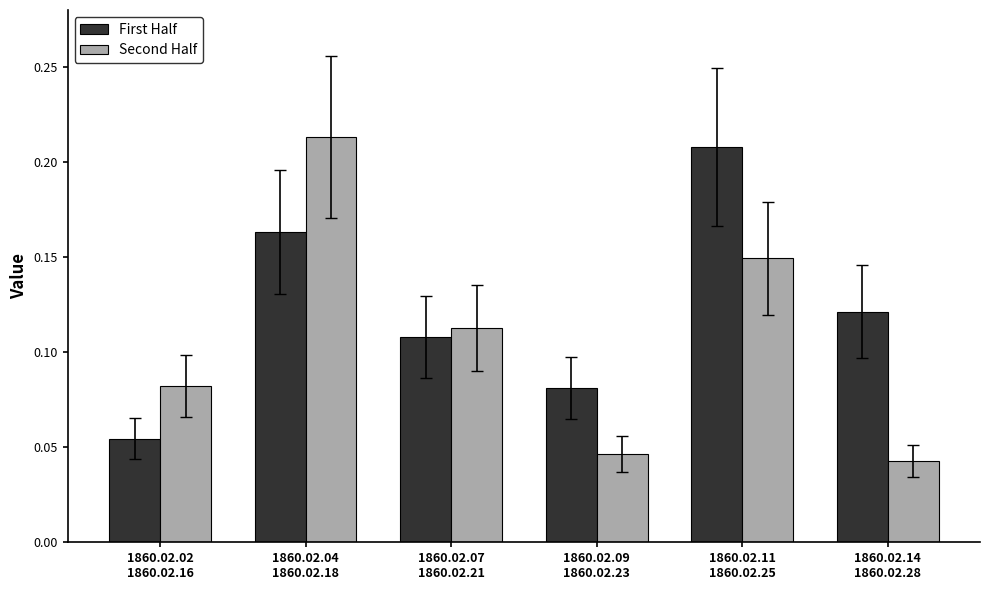

What position from the right is 1860.02.07
1860.02.21?

4